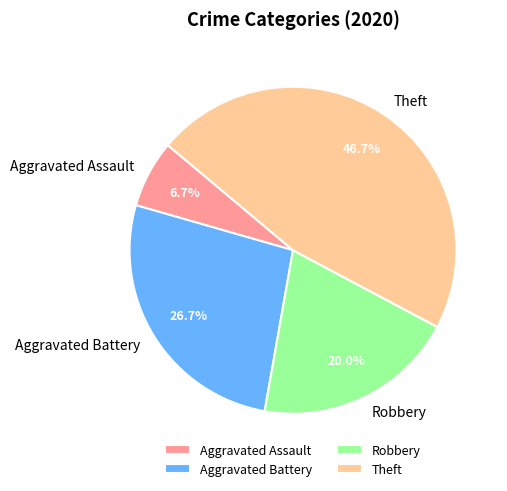

The Aggravated Assault slice represents 1% of the pie. True or false?

False